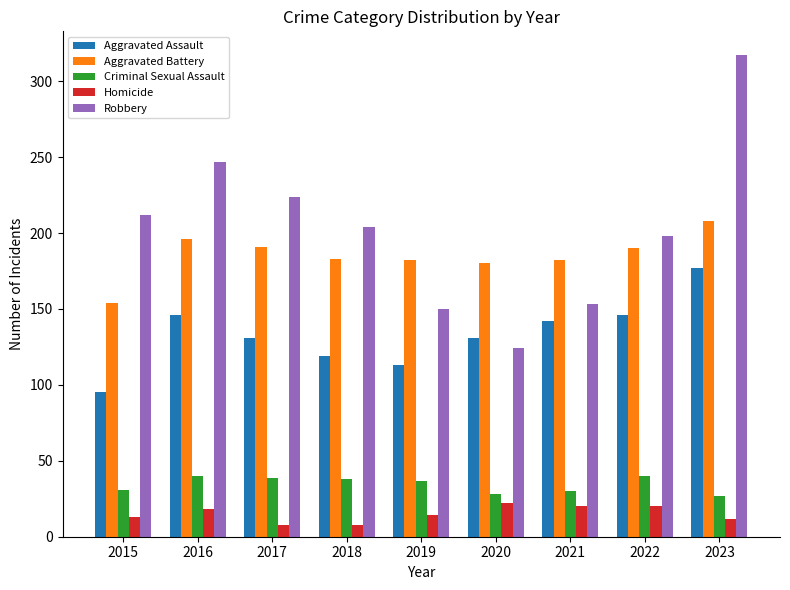

The Aggravated Battery series shows 180 at 2020. True or false?

True